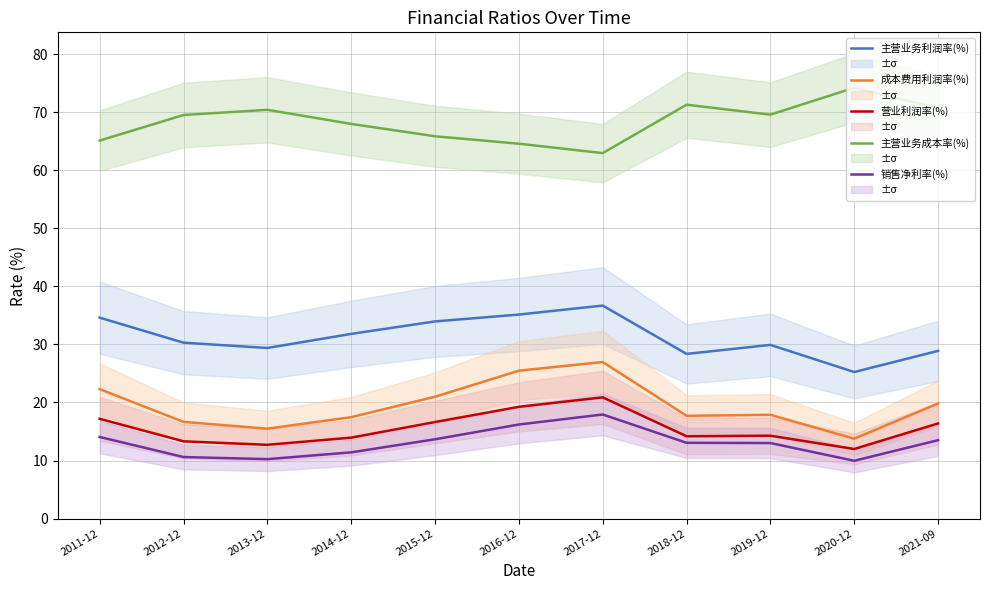

Rank the series at 2019-12 from highest to lowest value.

主营业务成本率(%), 主营业务利润率(%), 成本费用利润率(%), 营业利润率(%), 销售净利率(%)